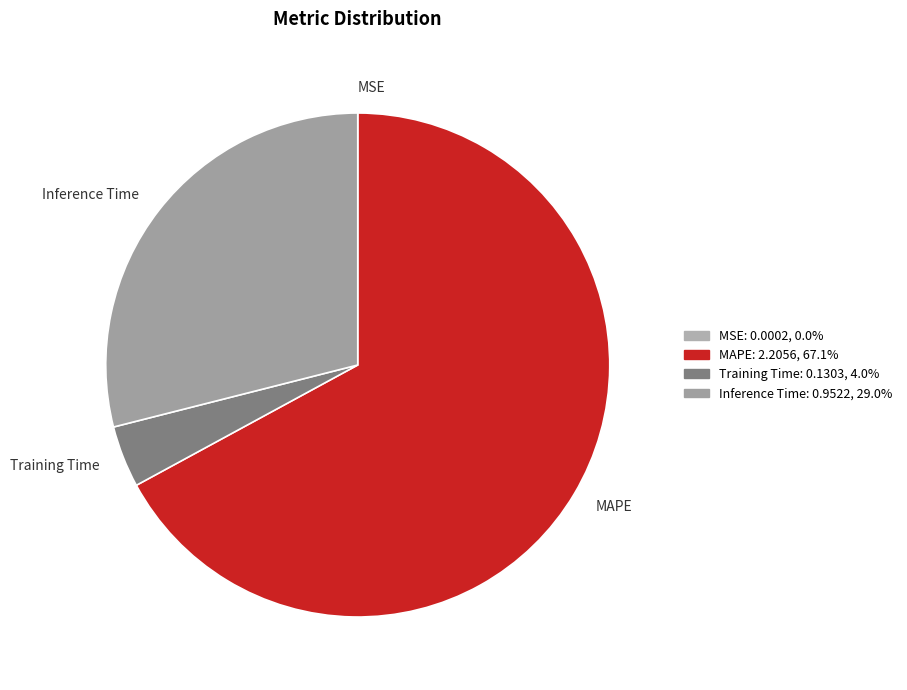

Is it true that Inference Time is 29% of the pie?

True